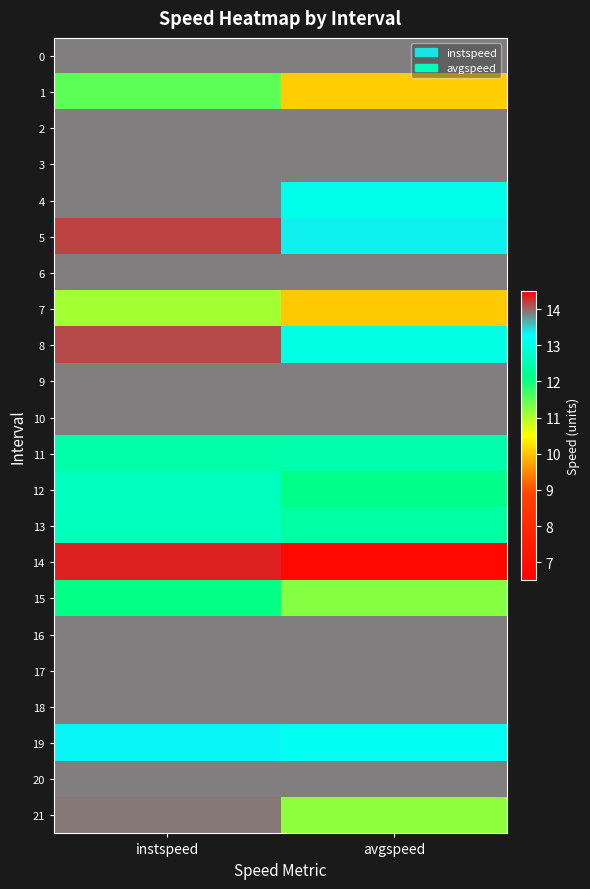

Which has a higher value, avgspeed or instspeed?

avgspeed